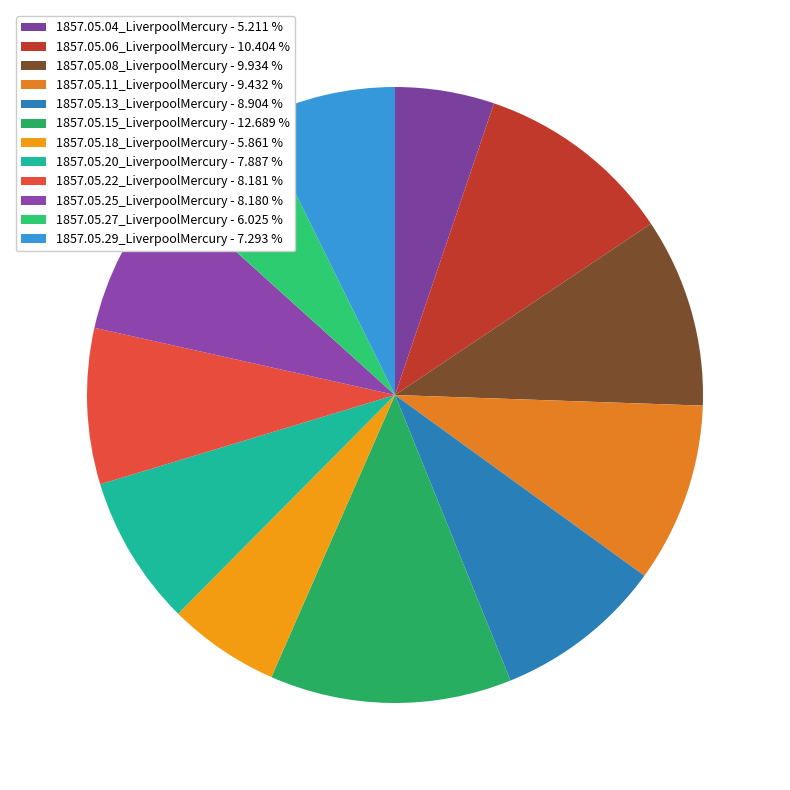

Which slice is the largest?

1857.05.15_LiverpoolMercury